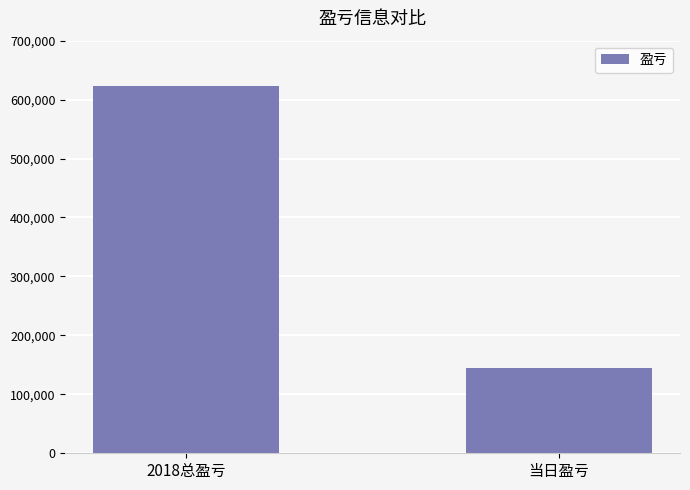

Is it true that the value at 当日盈亏 is 145471?

True